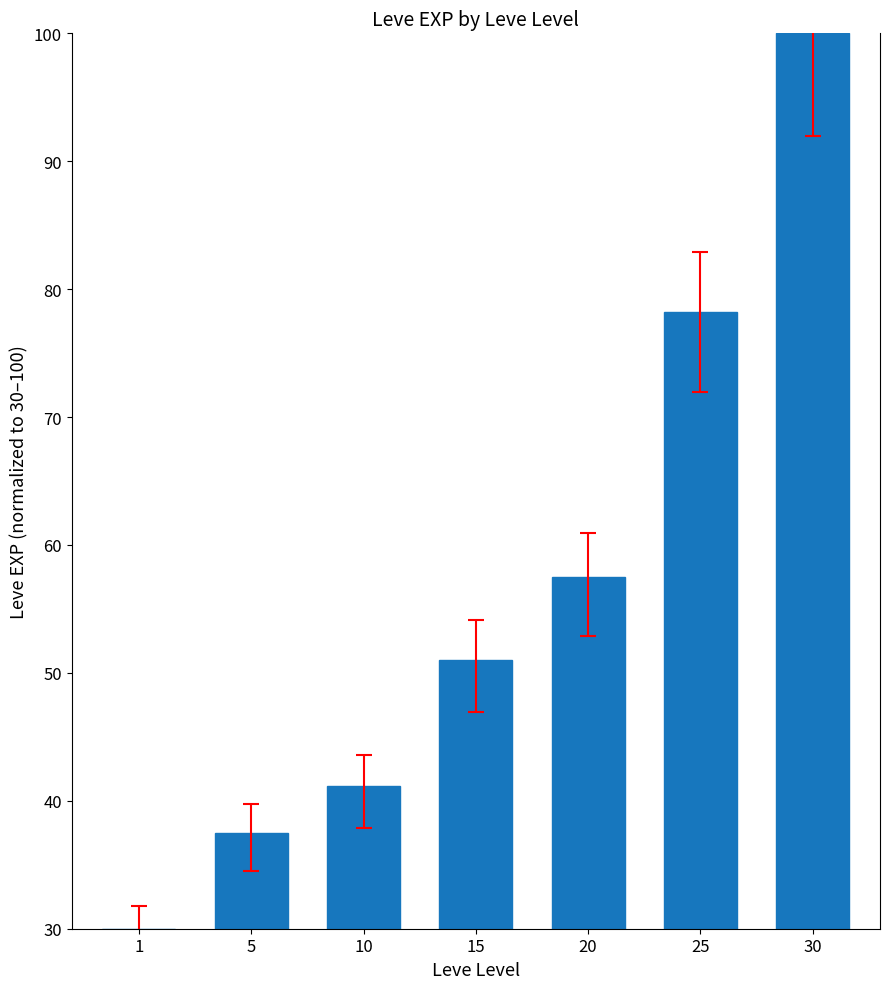

What is the minimum value shown in the chart?

30.0